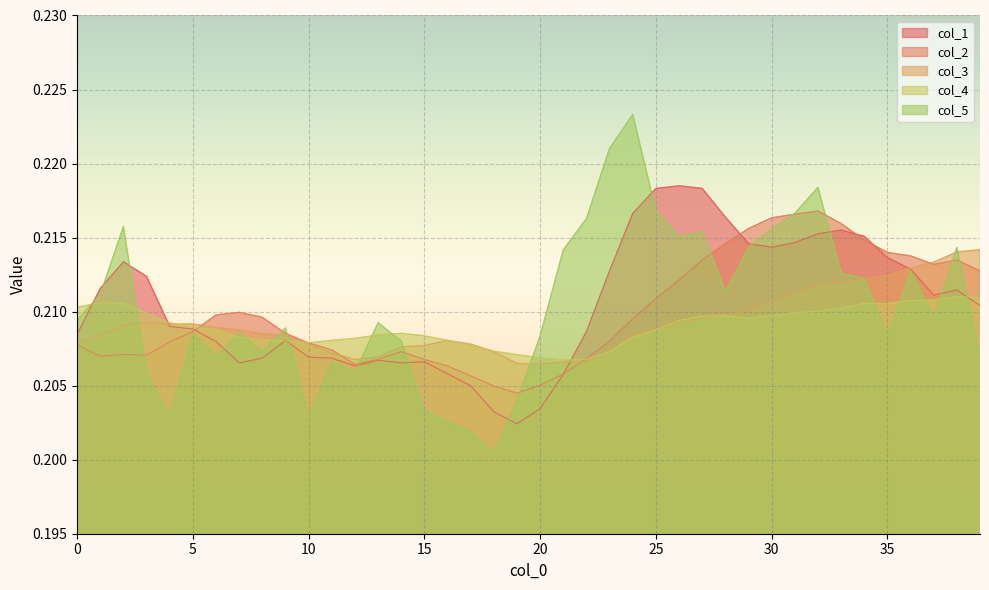

At how many categories does at least one series exceed 0?

40